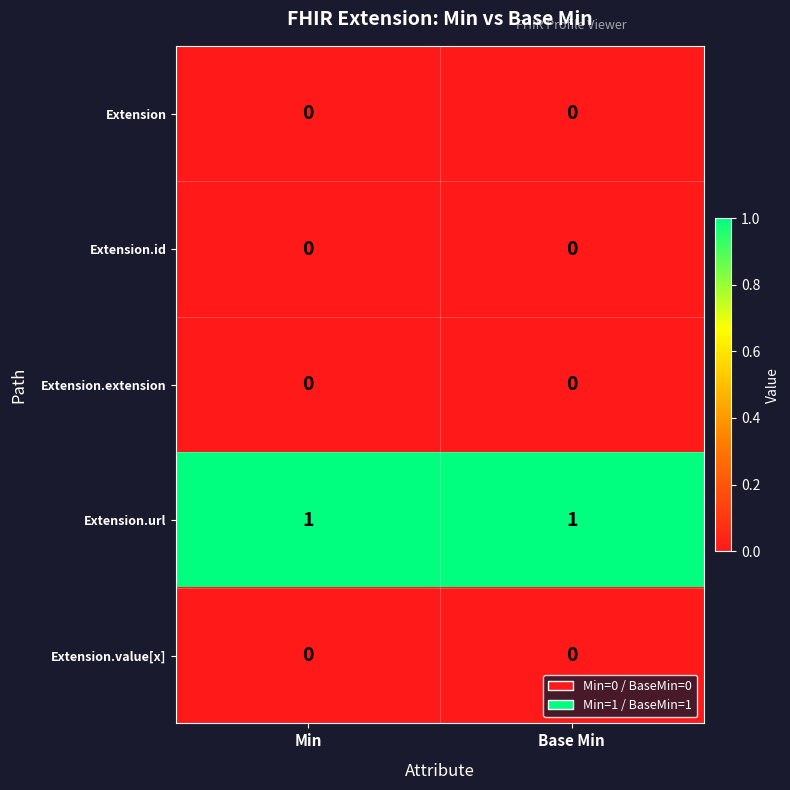

What is the total value across all series at Base Min?

1